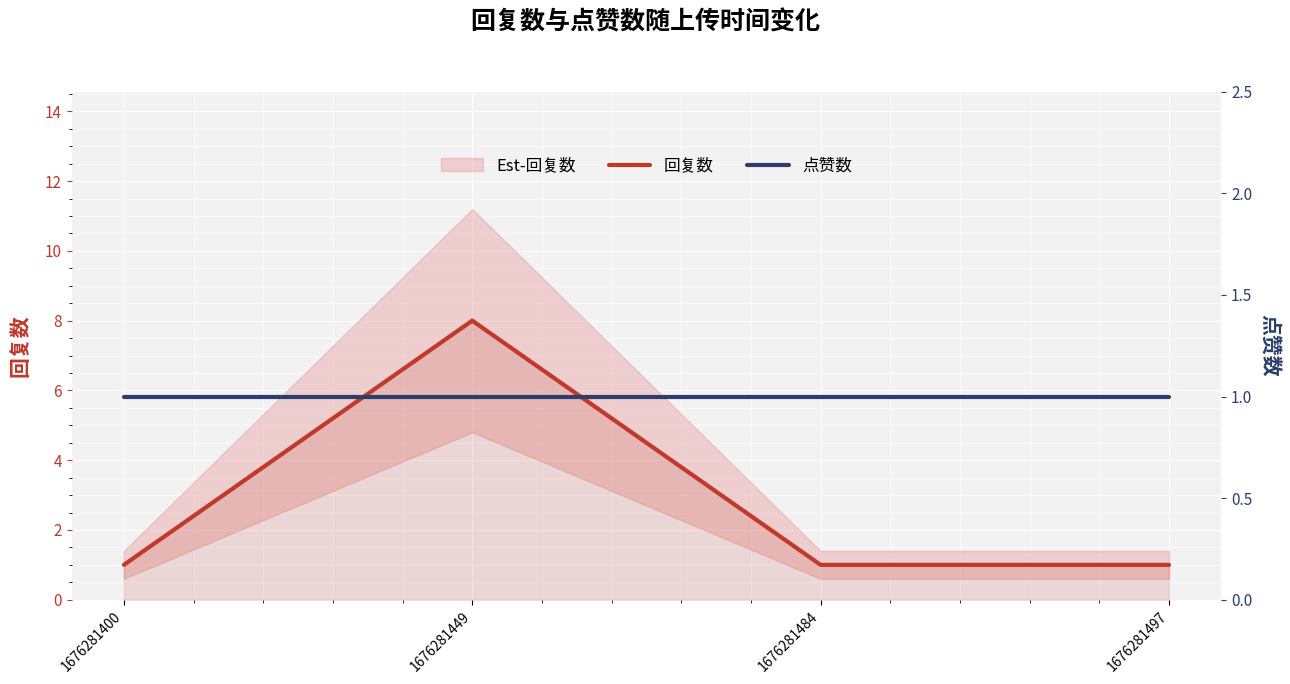

At which label is 点赞数 closest to 1?

1676281400